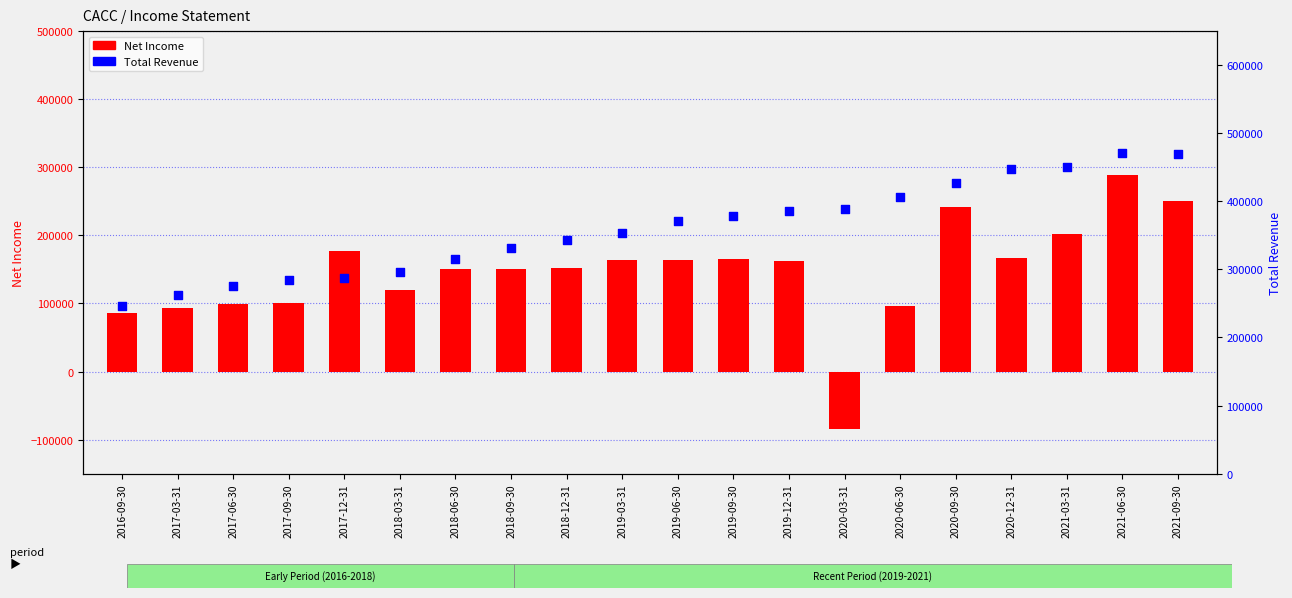

Is the value of Net Income at 2020-03-31 greater than the value of Total Revenue at 2019-12-31?

No